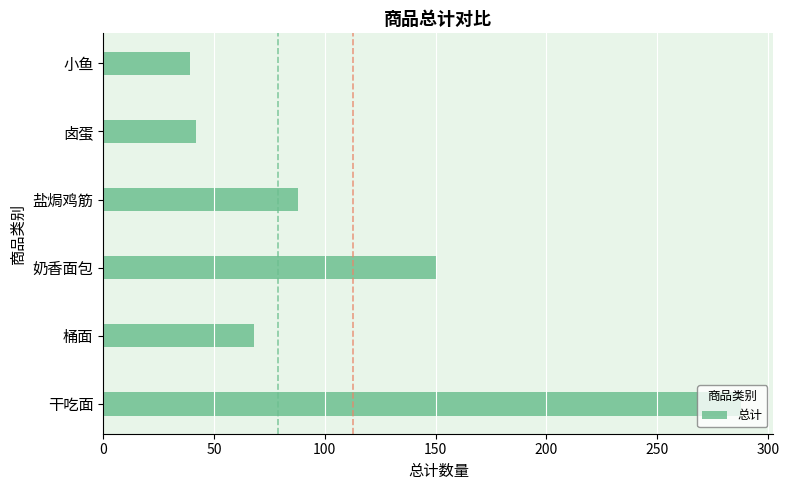

What is the ratio of the value at 盐焗鸡筋 to the value at 小鱼?

2.3